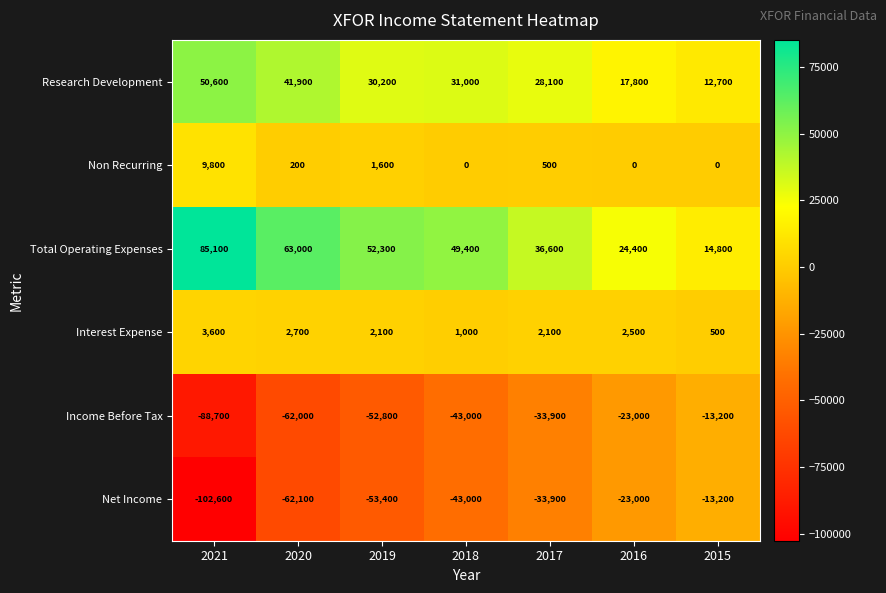

At which label does Net Income first exceed -43000?

2017